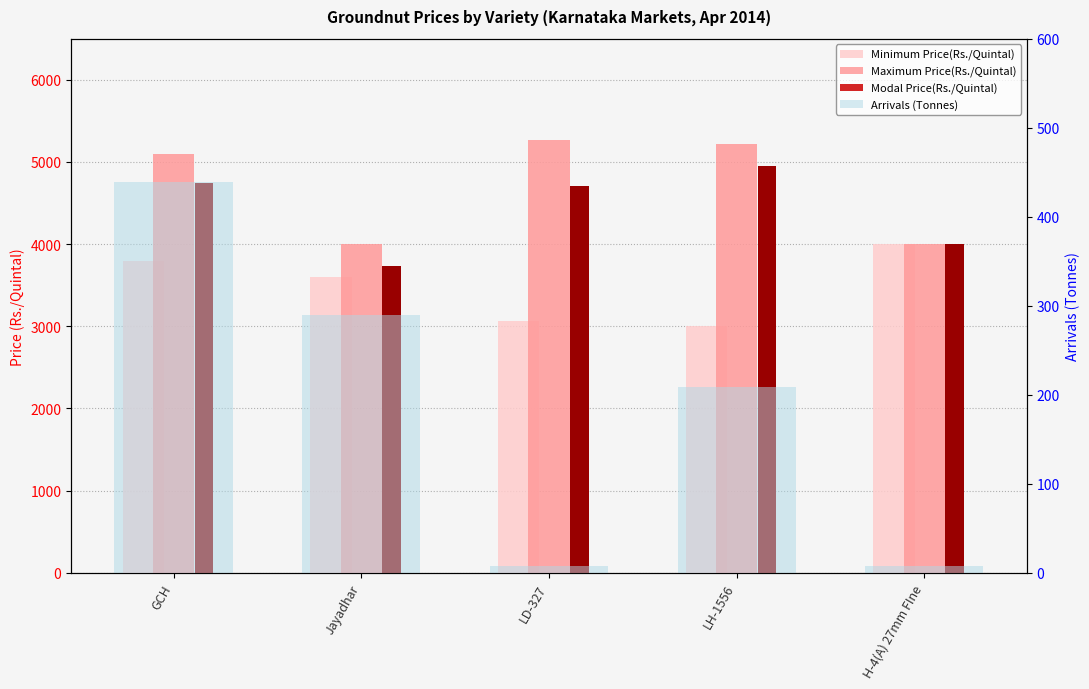

At which label does Arrivals (Tonnes) reach its peak?

GCH